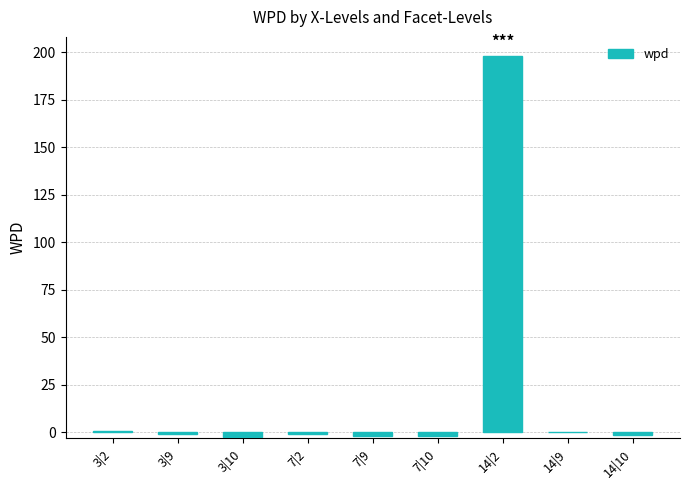

What is the greatest value displayed?

198.3